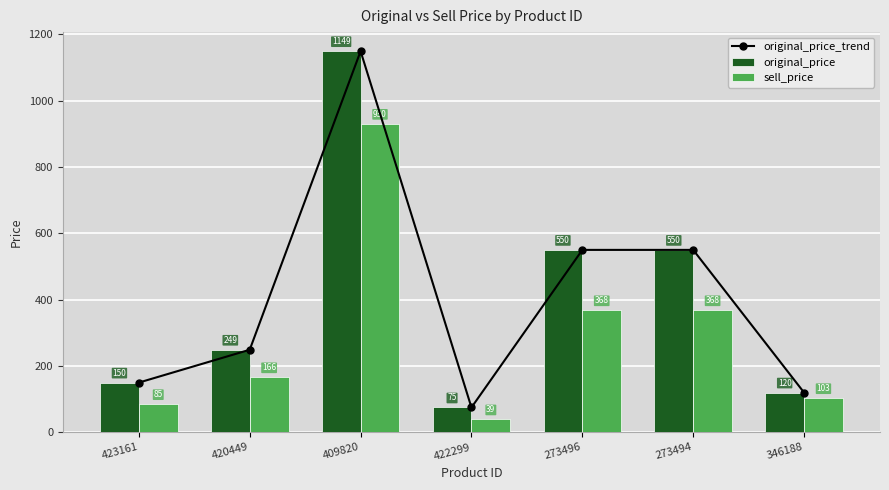

True or false: original_price has a value of 120 at 346188.

True